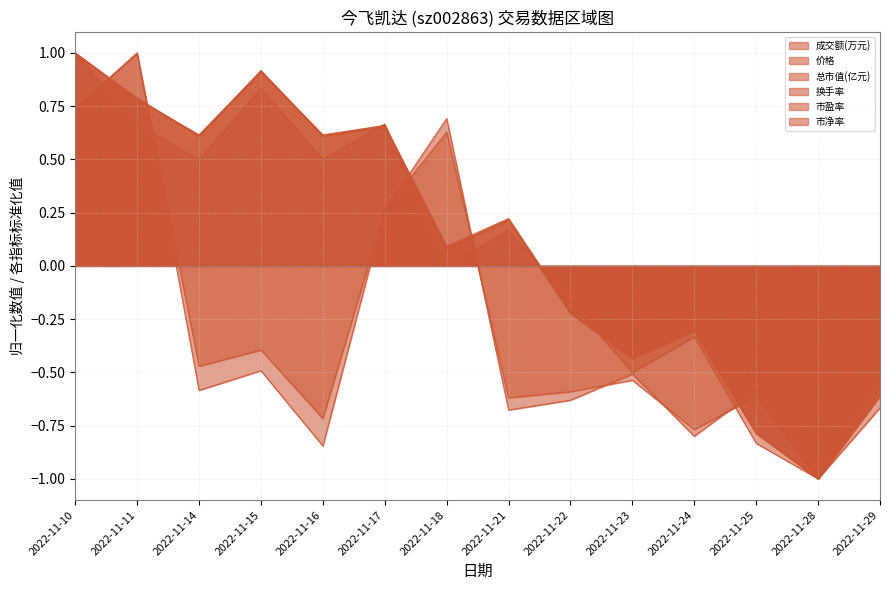

How many lines are shown in the chart?

6